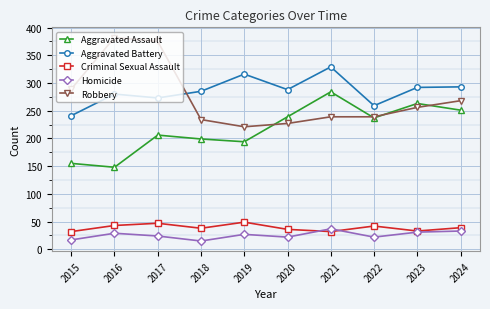

The Aggravated Assault series shows 159 at 2024. True or false?

False